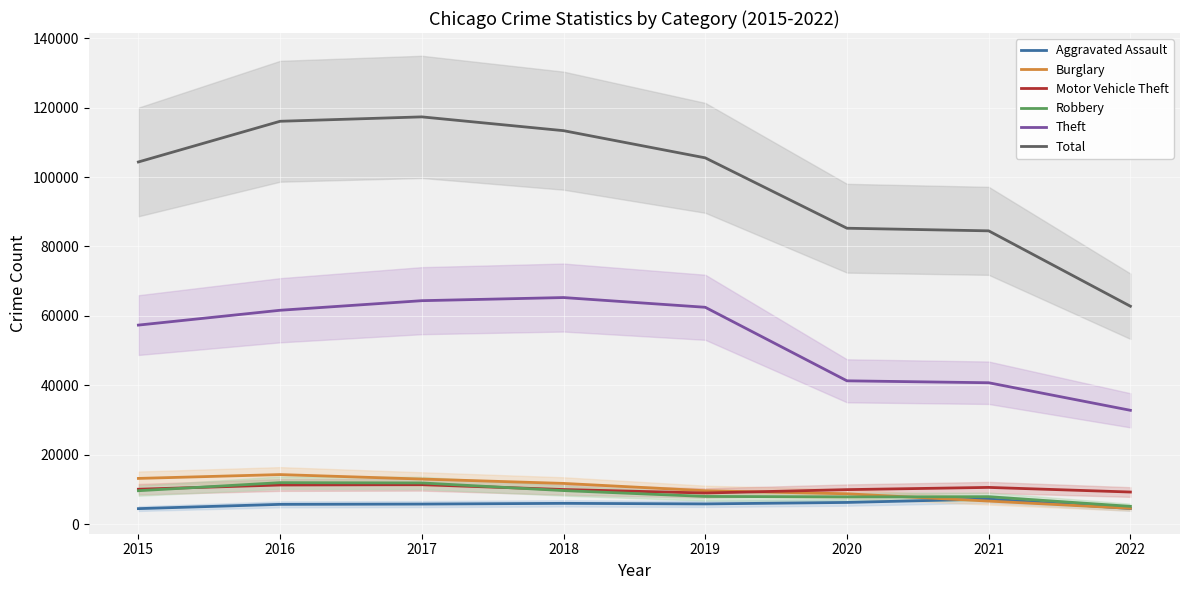

Which has a higher value, 2018 or 2022?

2018